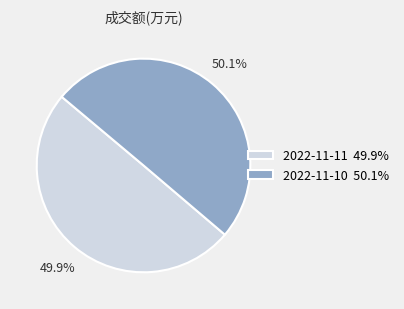

What is the ratio of the value at 2022-11-10 50.1% to the value at 2022-11-11 49.9%?

1.0